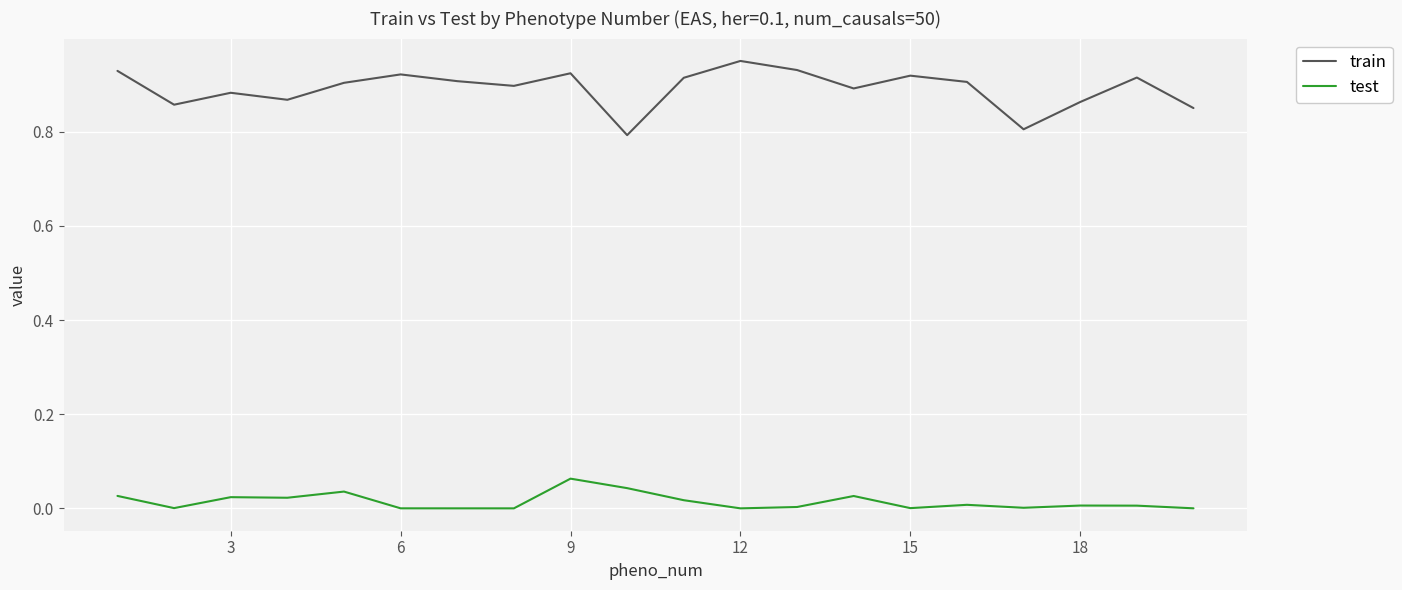

Which series has the widest spread of values?

train